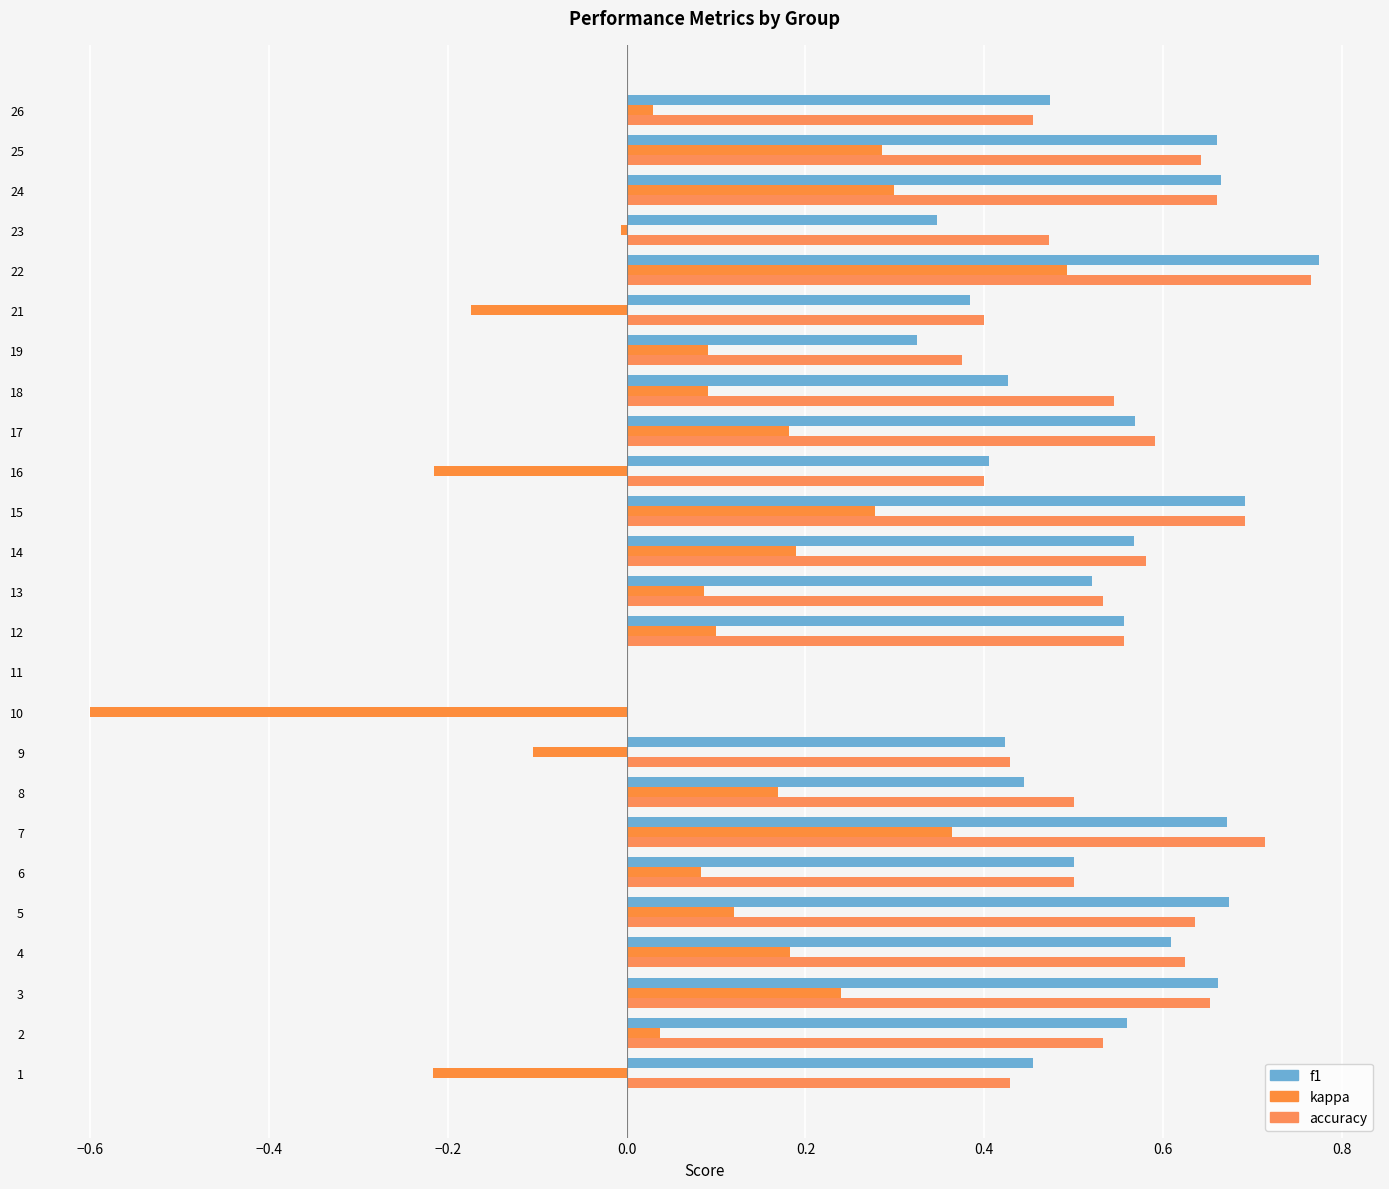

Count the number of categories in the chart.

25